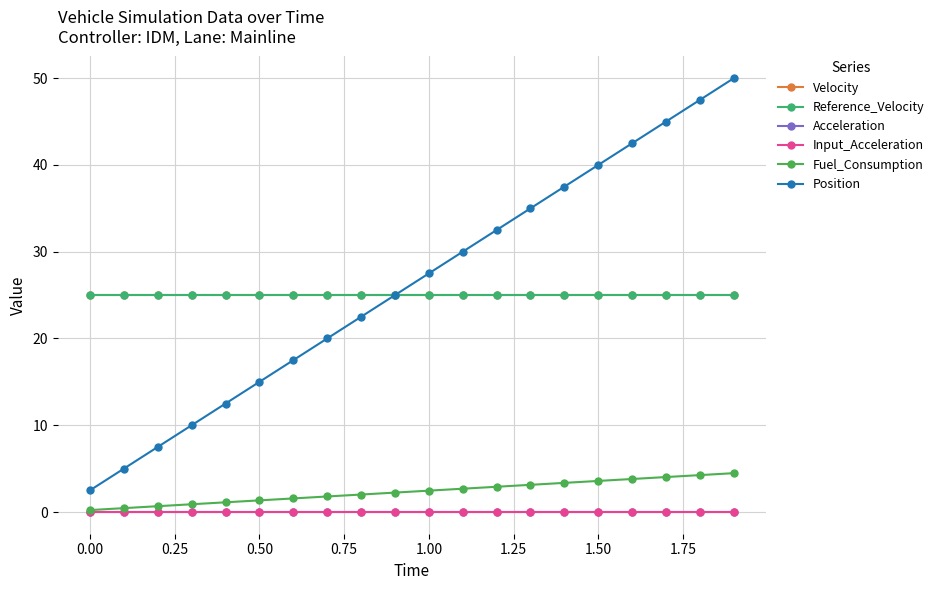

What is the greatest value displayed?

50.0